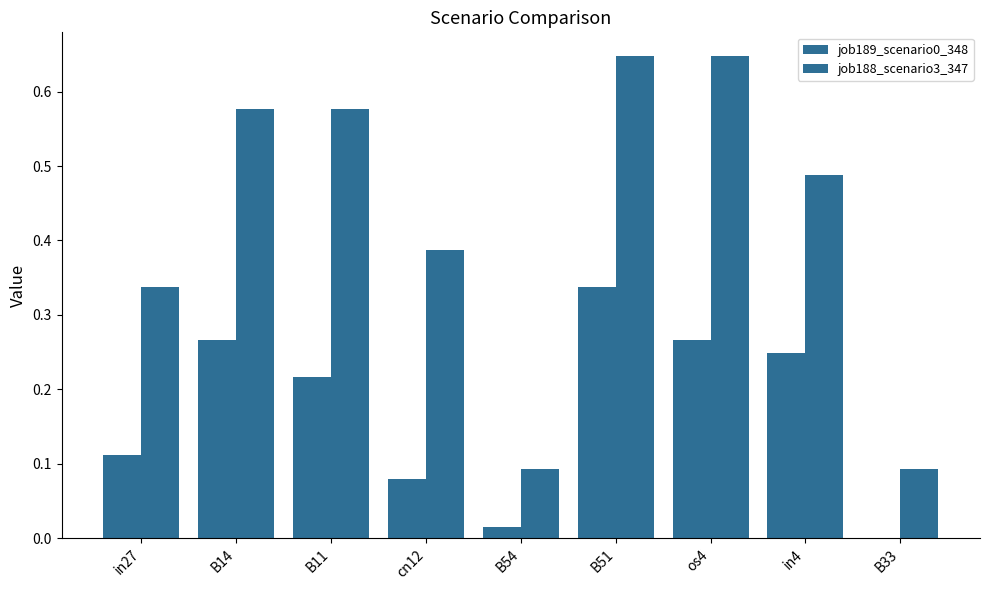

Are the bars horizontal?

No